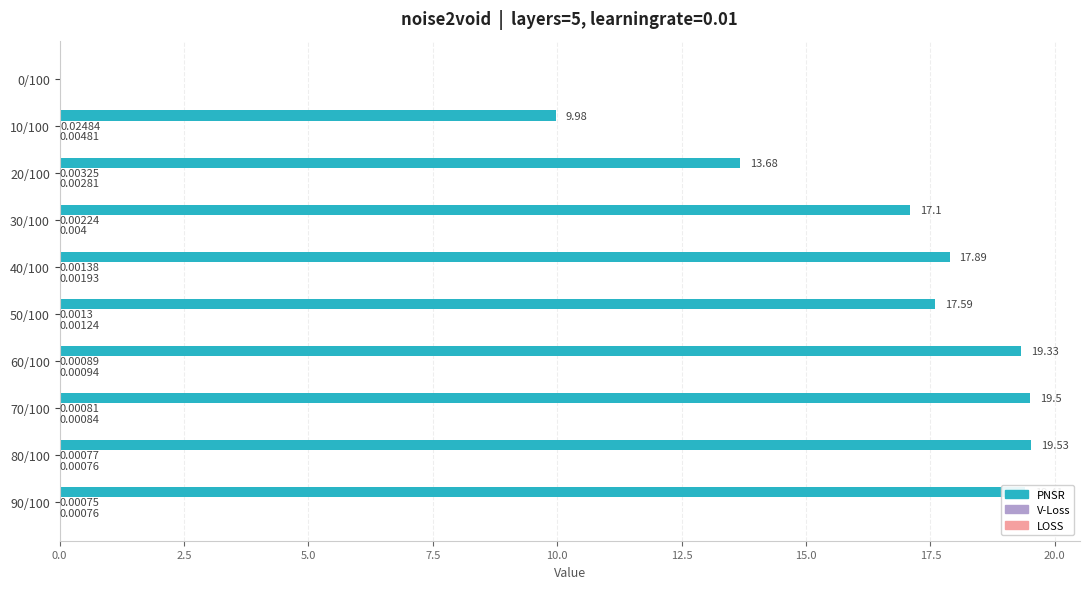

Which series changed the most between 0/100 and 30/100?

PNSR